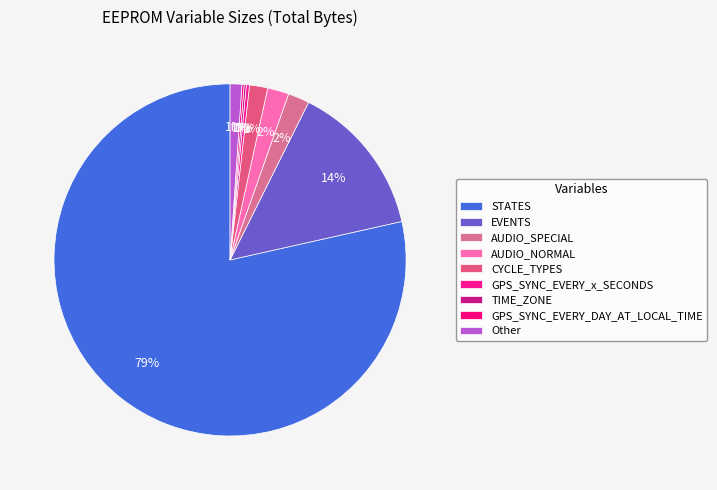

To the nearest percent, what is the difference between the largest and smallest slice percentages?

78%